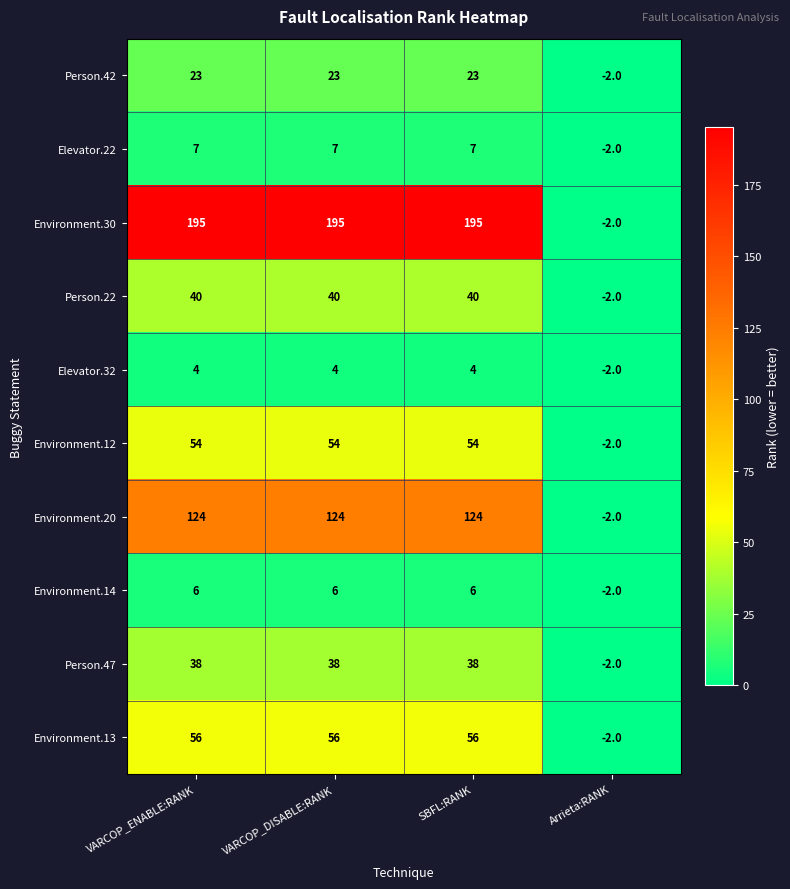

At SBFL:RANK, list the series in order from largest to smallest.

Environment.30, Environment.20, Environment.13, Environment.12, Person.22, Person.47, Person.42, Elevator.22, Environment.14, Elevator.32